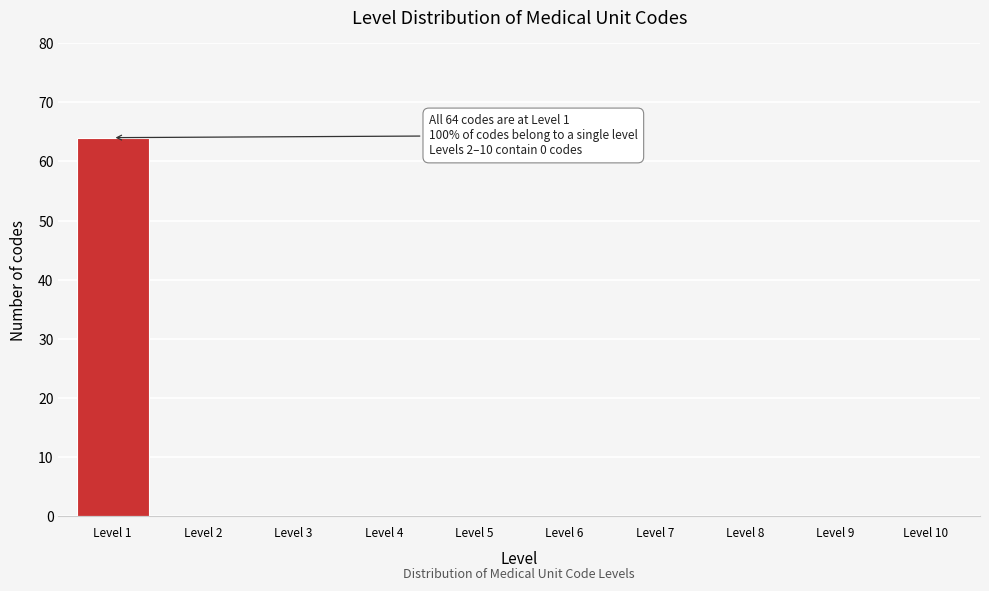

Reading right to left, transcribe all the data shown in this chart.

Level 10=0	Level 9=0	Level 8=0	Level 7=0	Level 6=0	Level 5=0	Level 4=0	Level 3=0	Level 2=0	Level 1=64